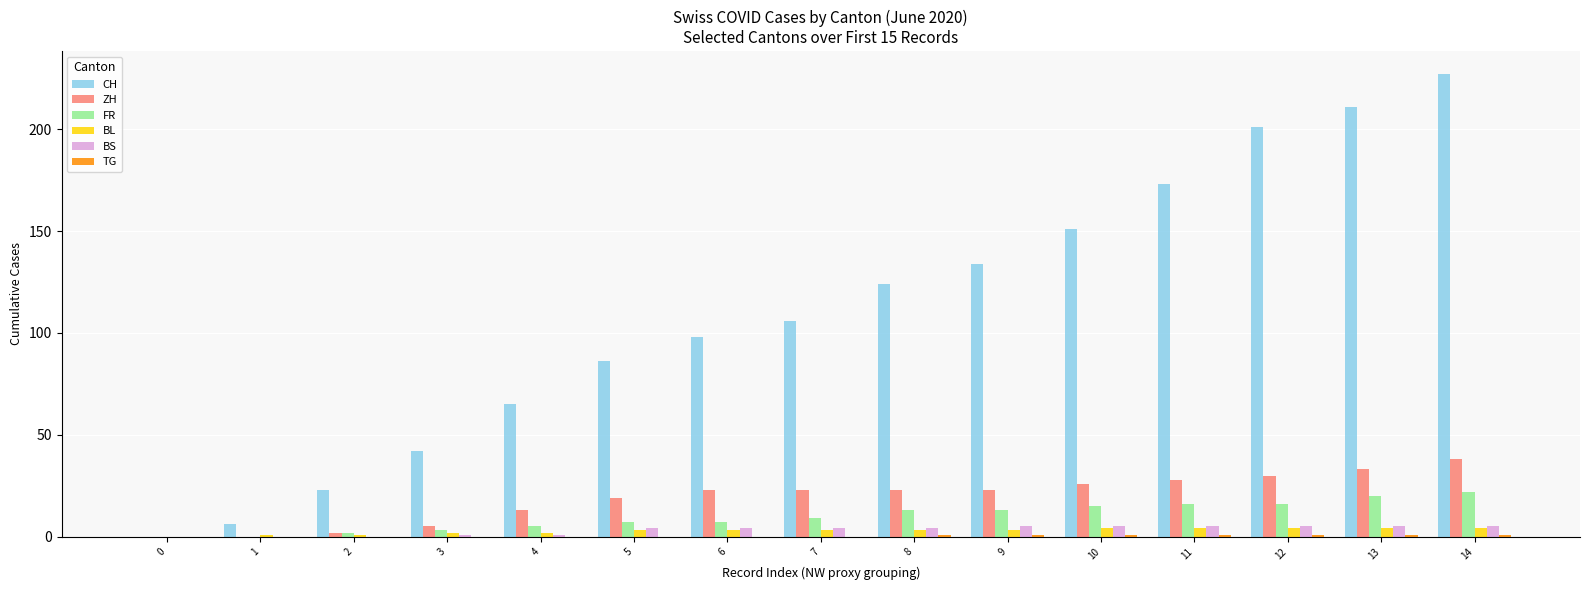

Which series has the largest total across all categories?

CH